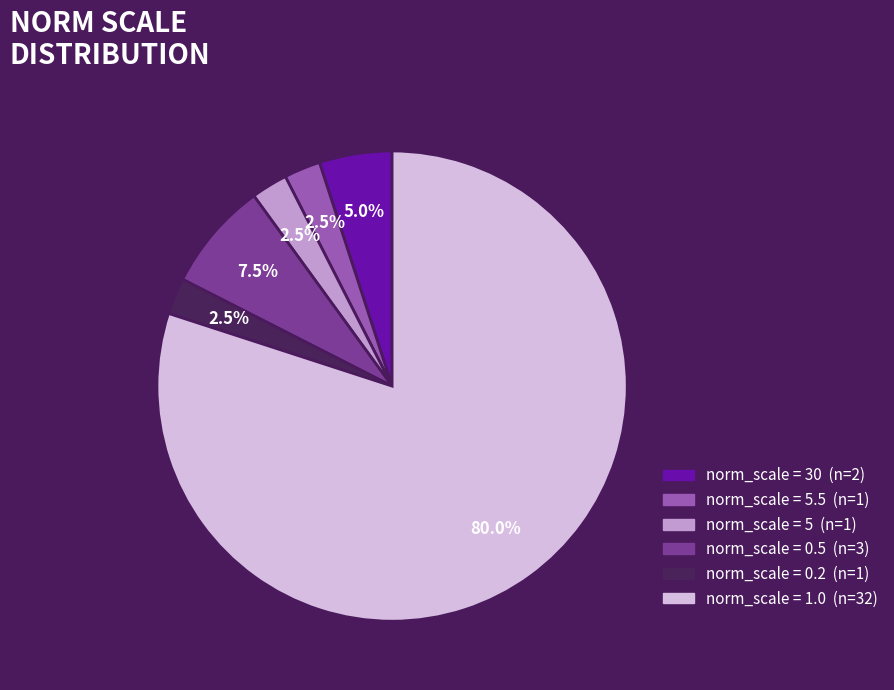

How many segments does this pie chart have?

6